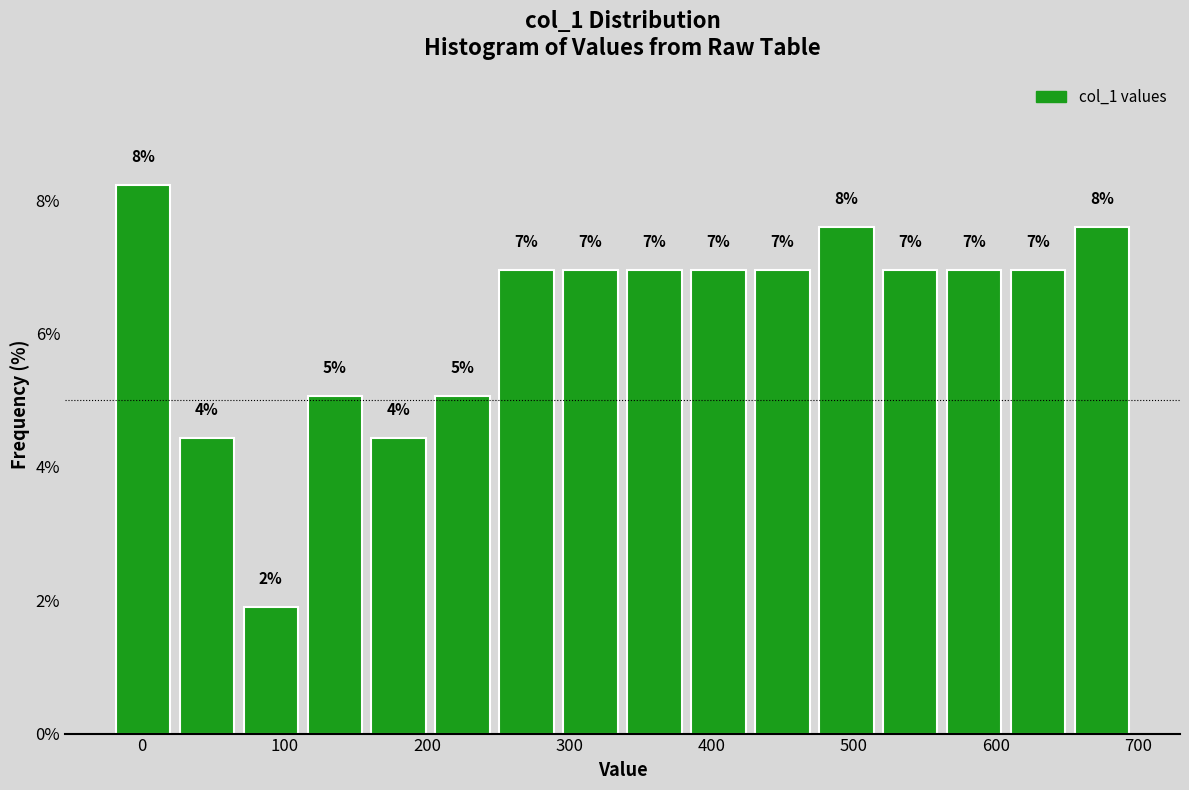

Which range on the x-axis has the tallest bar?

-20 to 20